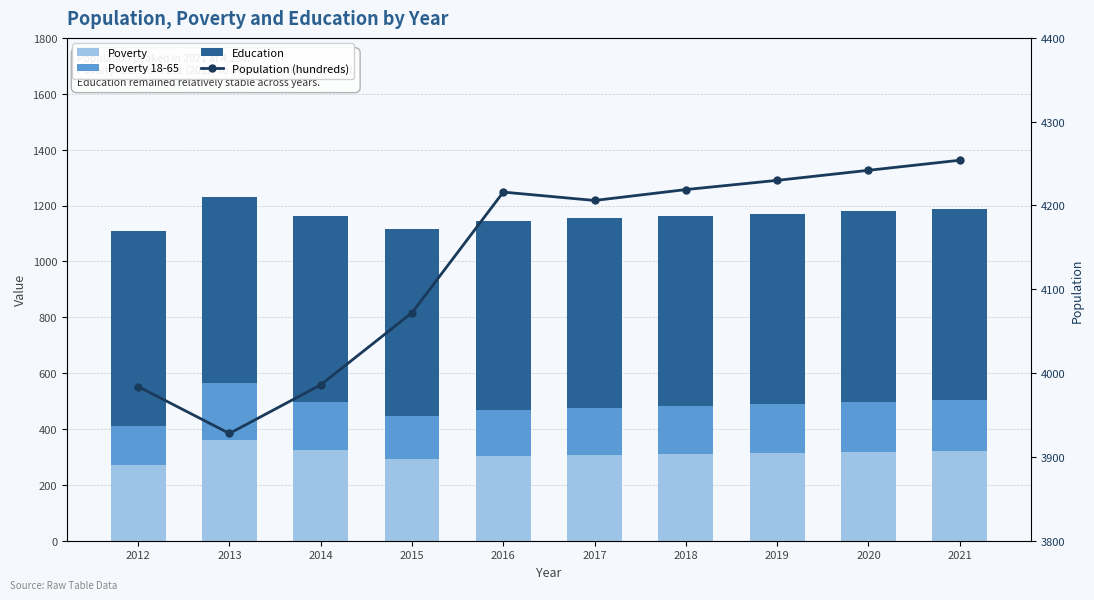

The Education series shows 444 at 2012. True or false?

False